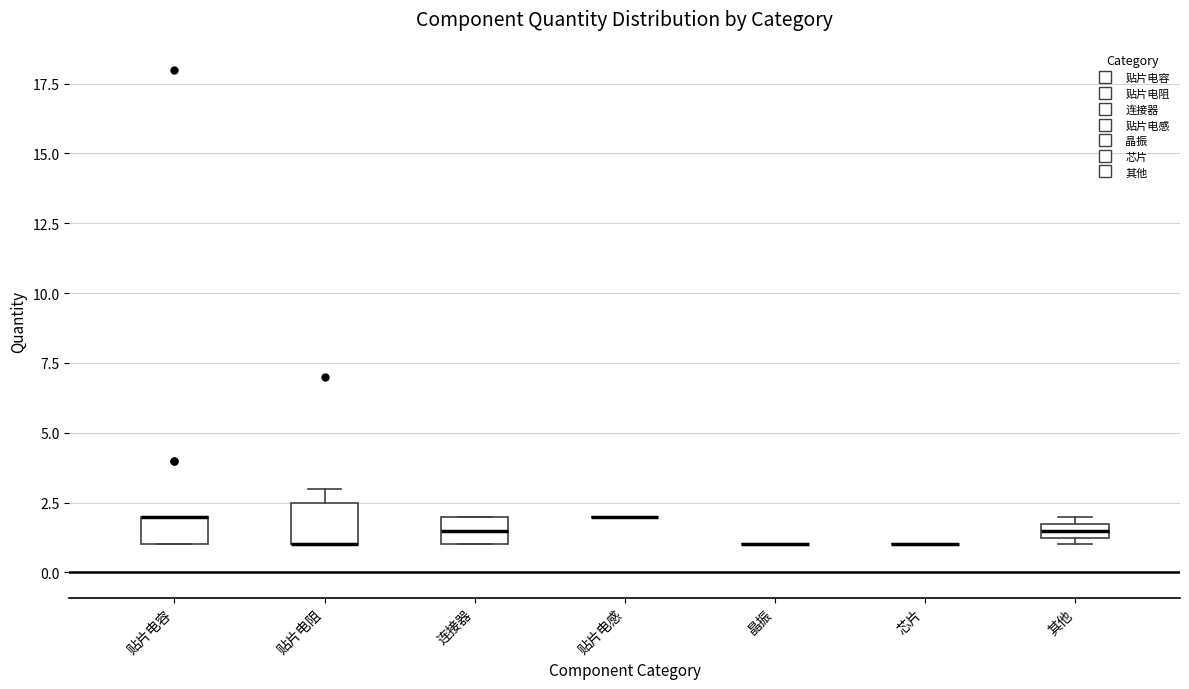

Where is the upper edge of the box for 贴片电容 on the y-axis? The values are not printed on the chart, so give them approximately, as read against the axis.

2.0